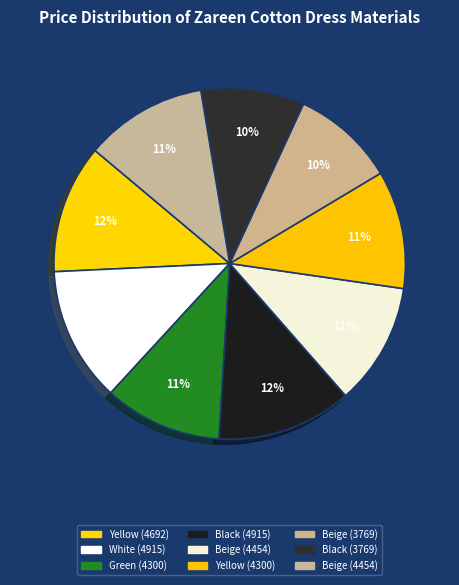

How many segments does this pie chart have?

9